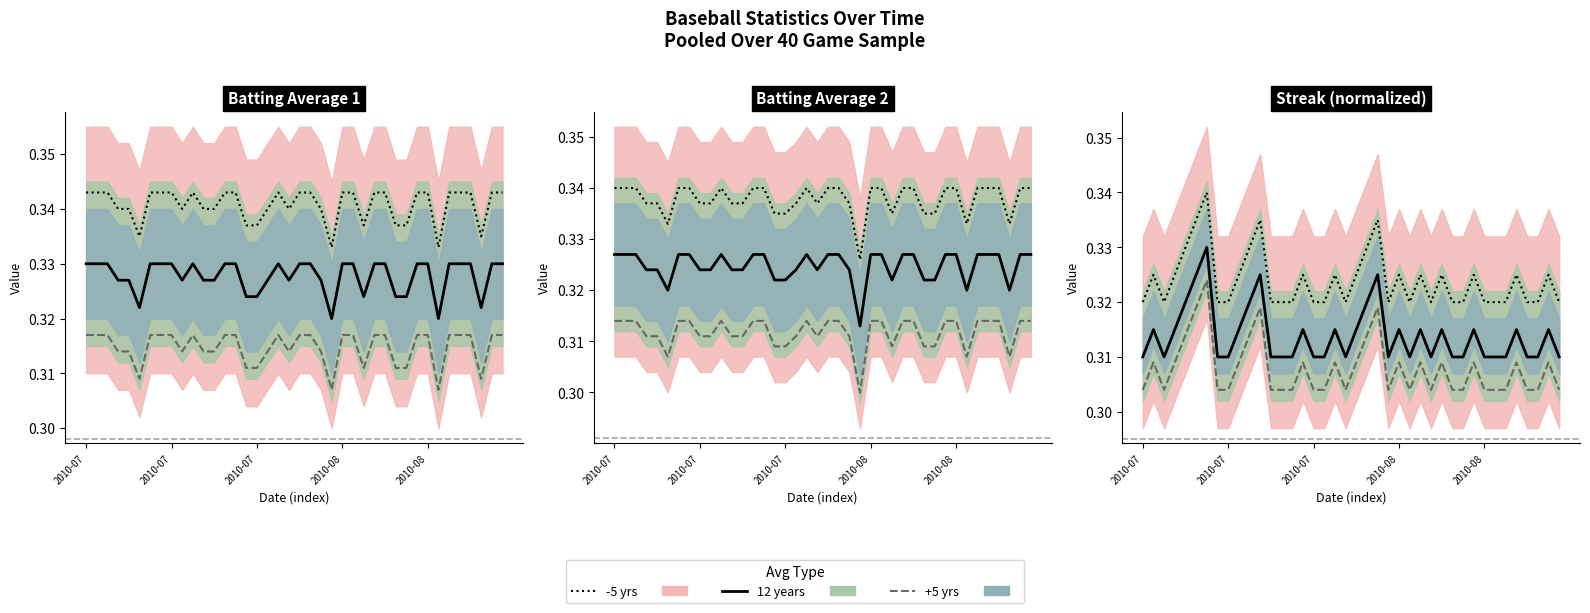

What is the label of the 21st point from the left?

2010-07-30